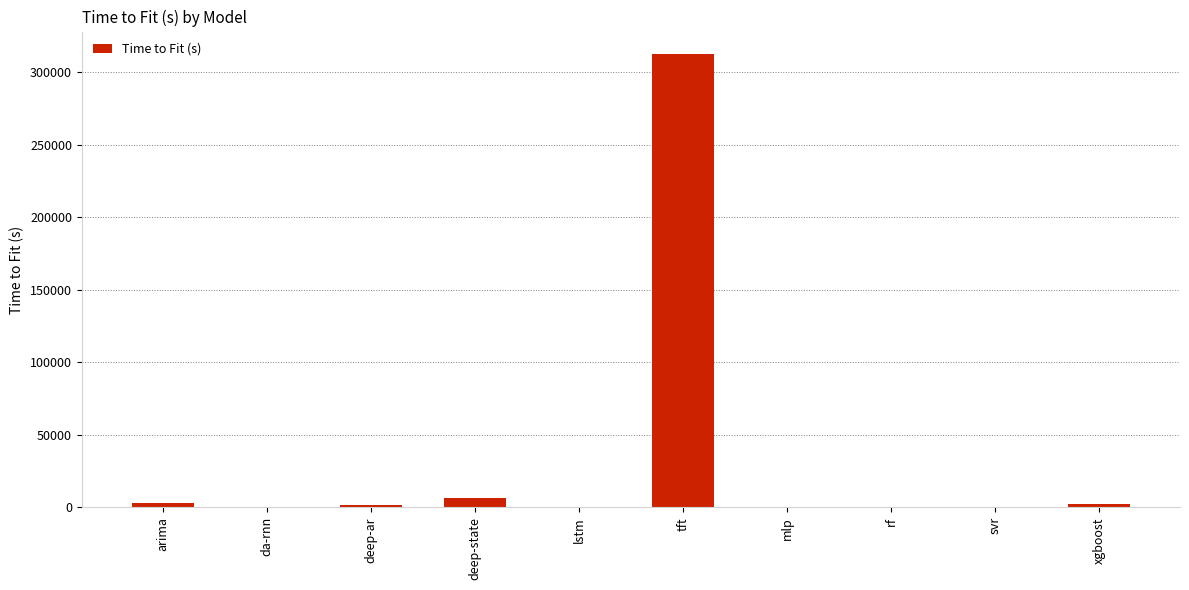

What is the approximate value at tft?

312250.6